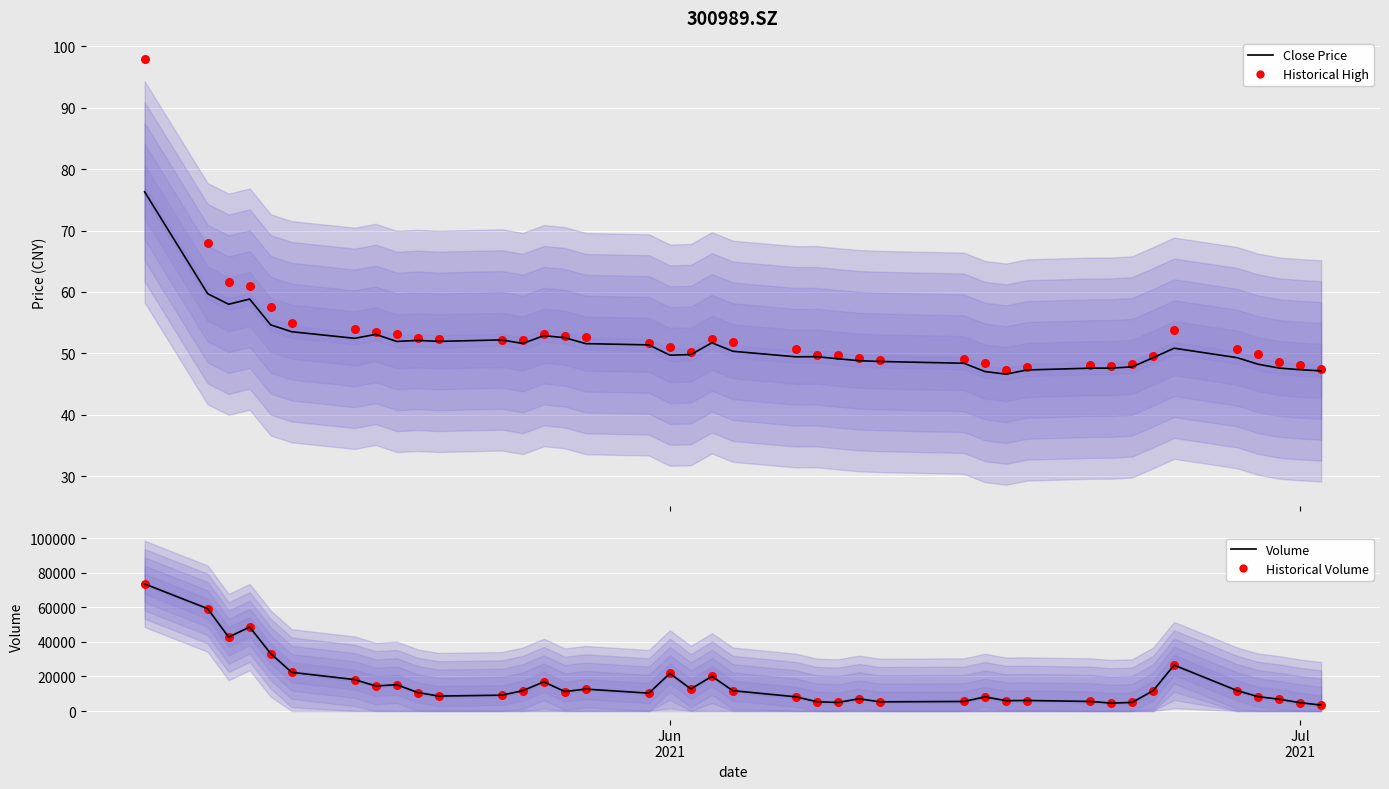

Is the value of Volume at 4 greater than the value of Close Price at 25?

Yes